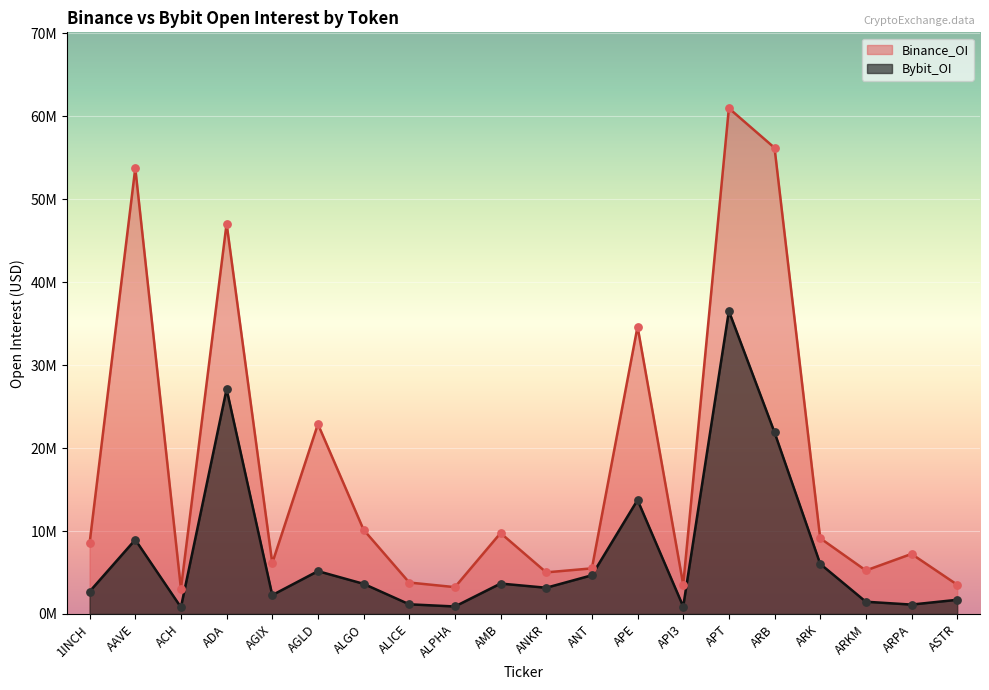

Which series reaches the maximum Y coordinate?

Binance_OI